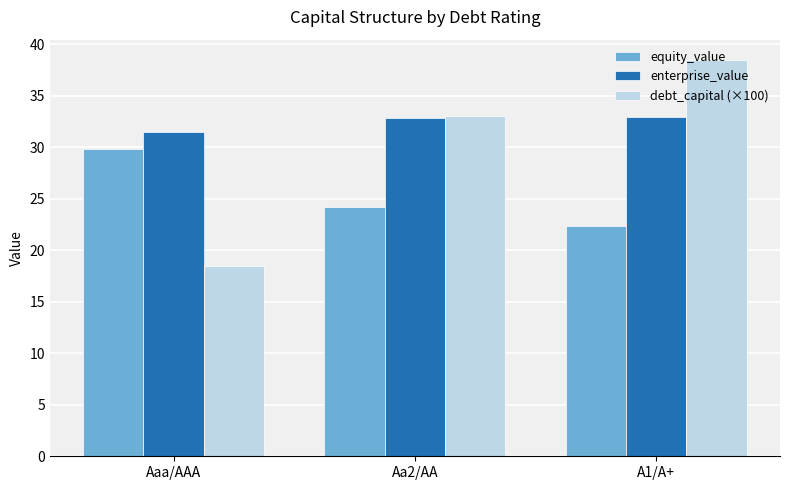

What is the total value across all series at A1/A+?

93.8